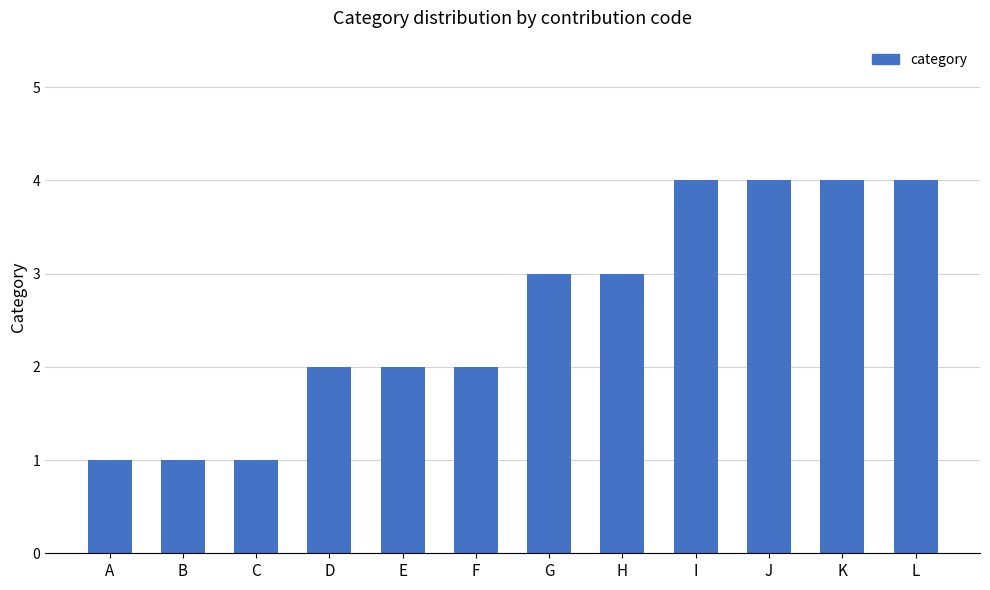

What is the sum of all values?

31